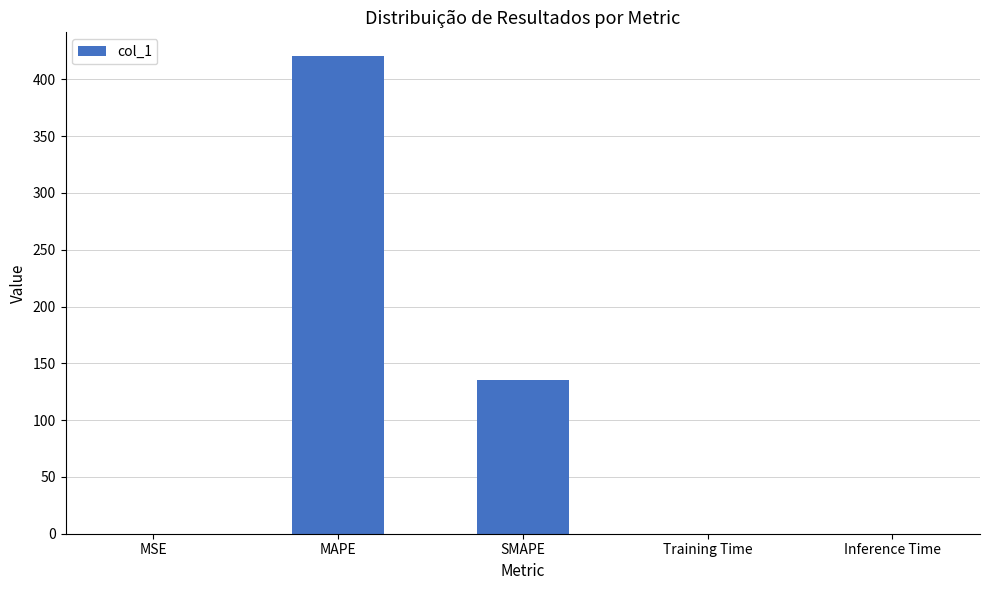

What is the sum of all values?

556.0